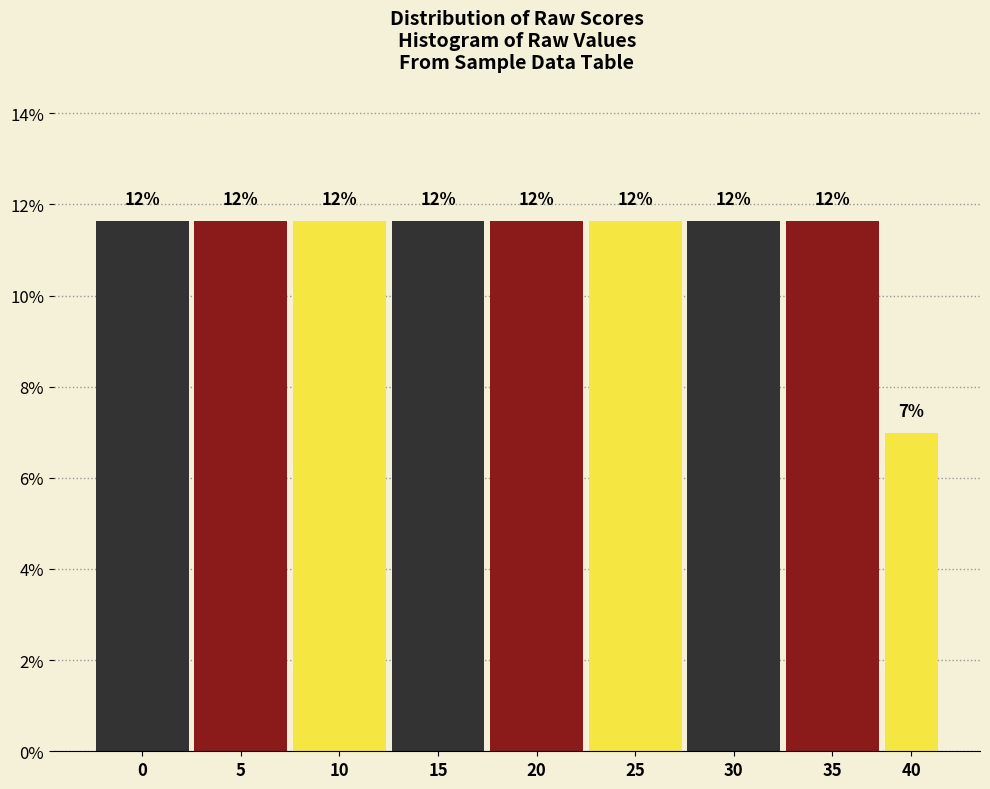

Does the chart contain any negative values?

No